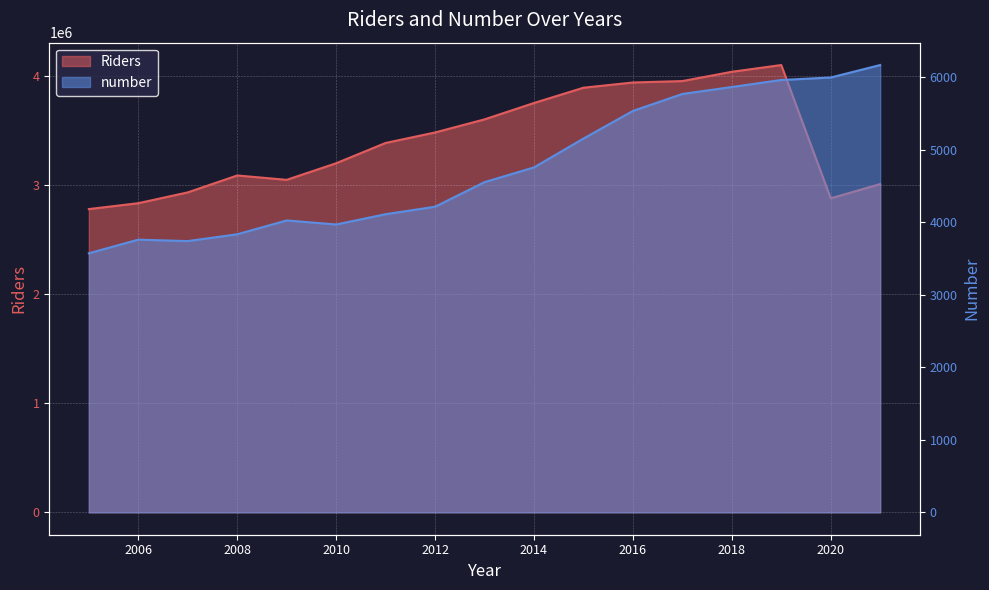

Which series has the widest spread of values?

Riders